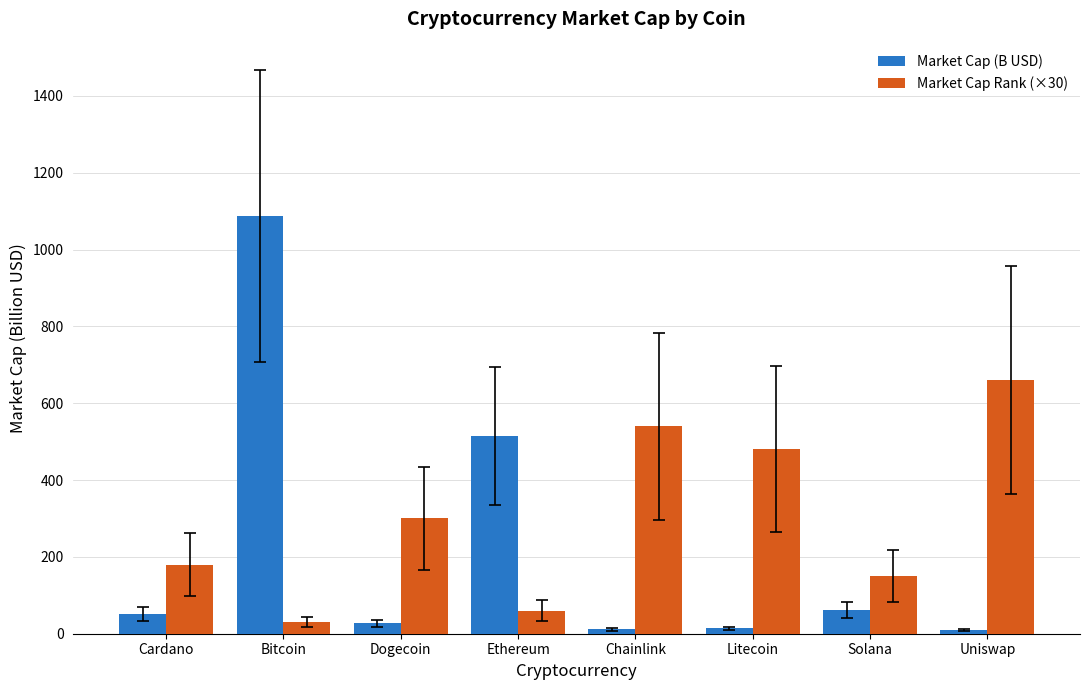

What is the difference between the second highest and minimum values in the Market Cap Rank (×30) series?

510.0